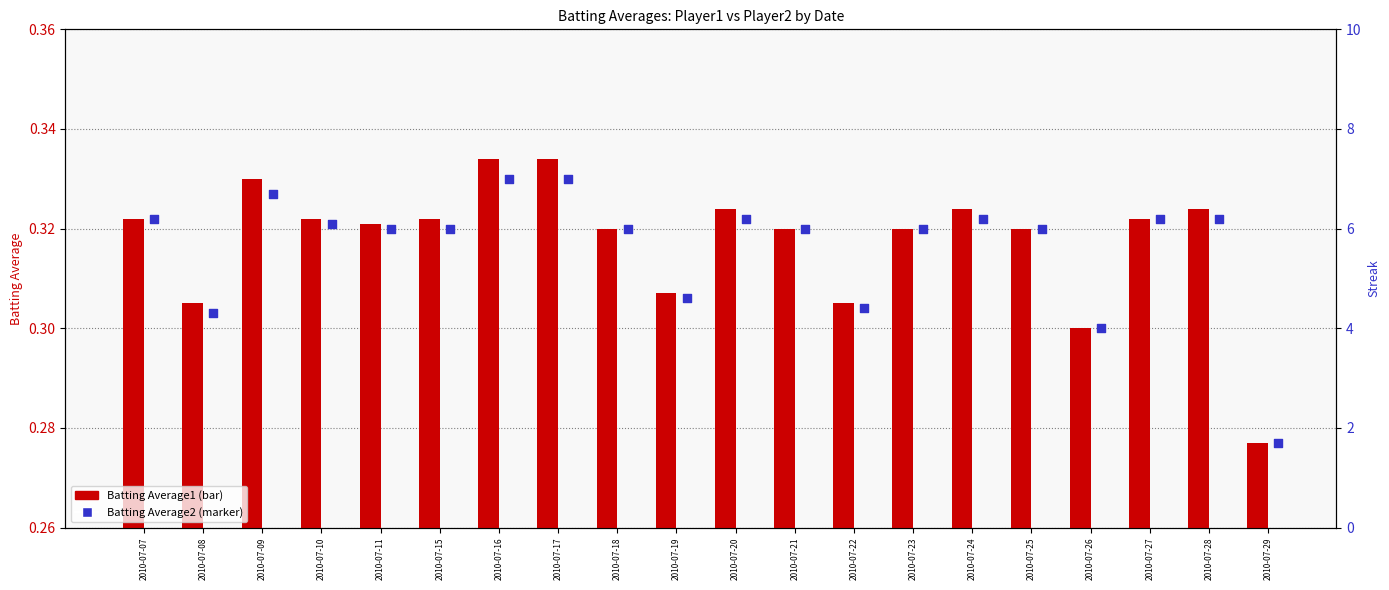

Which series has the widest spread of Y values?

Batting Average1